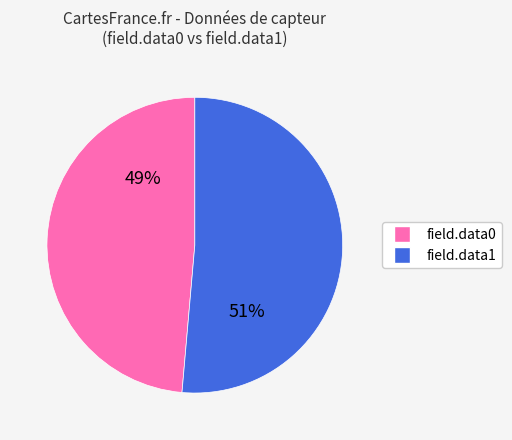

To the nearest percent, what is the average slice percentage?

50%